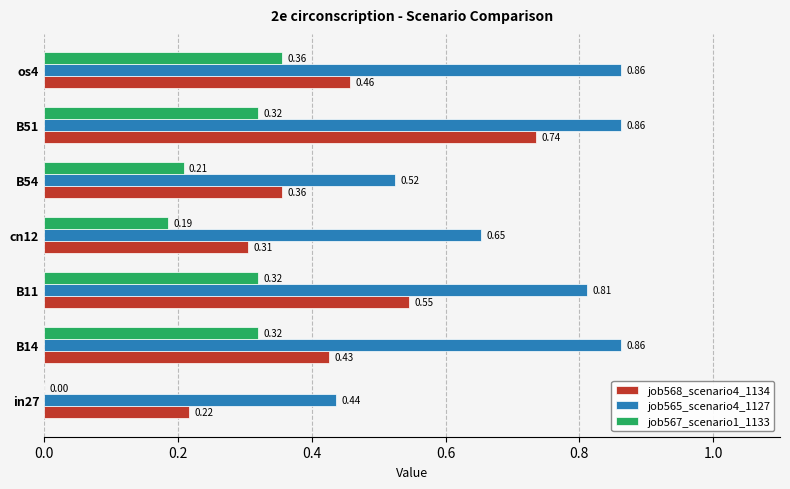

Which series has the largest total across all categories?

job565_scenario4_1127